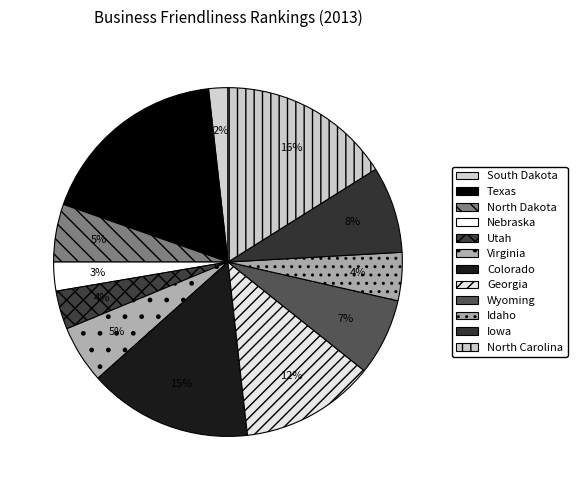

Does any single category account for the majority?

No